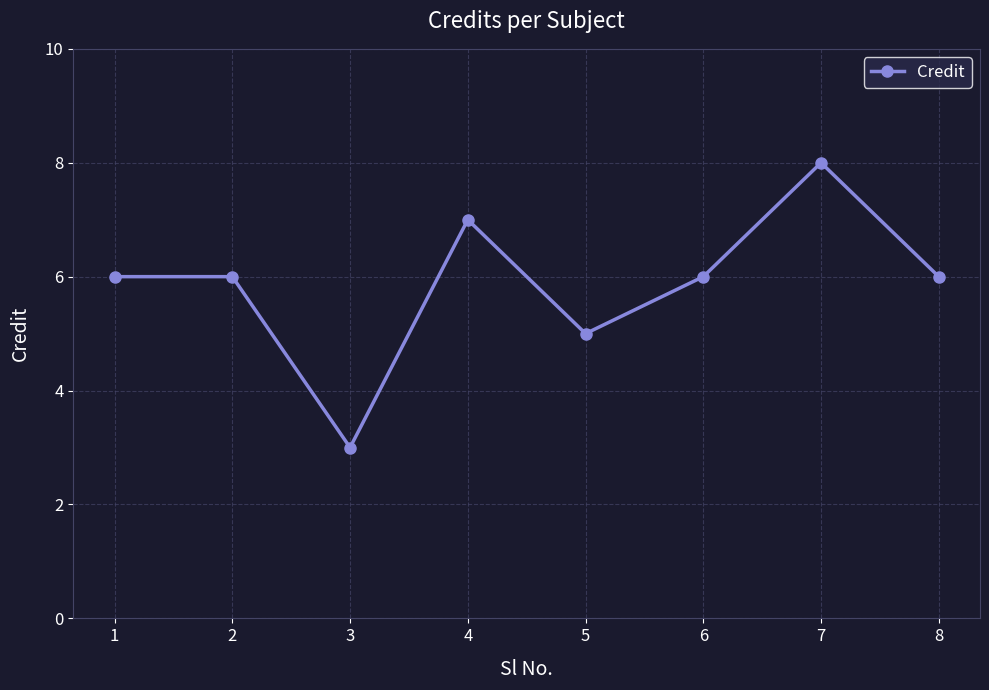

True or false: the data has more than 1 interior local peaks.

True